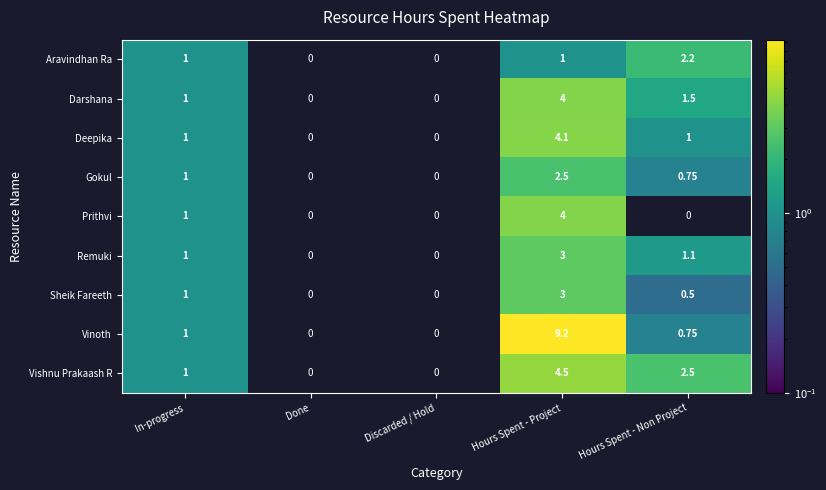

True or false: Deepika has a value of 1.0 at Hours Spent - Non Project.

True